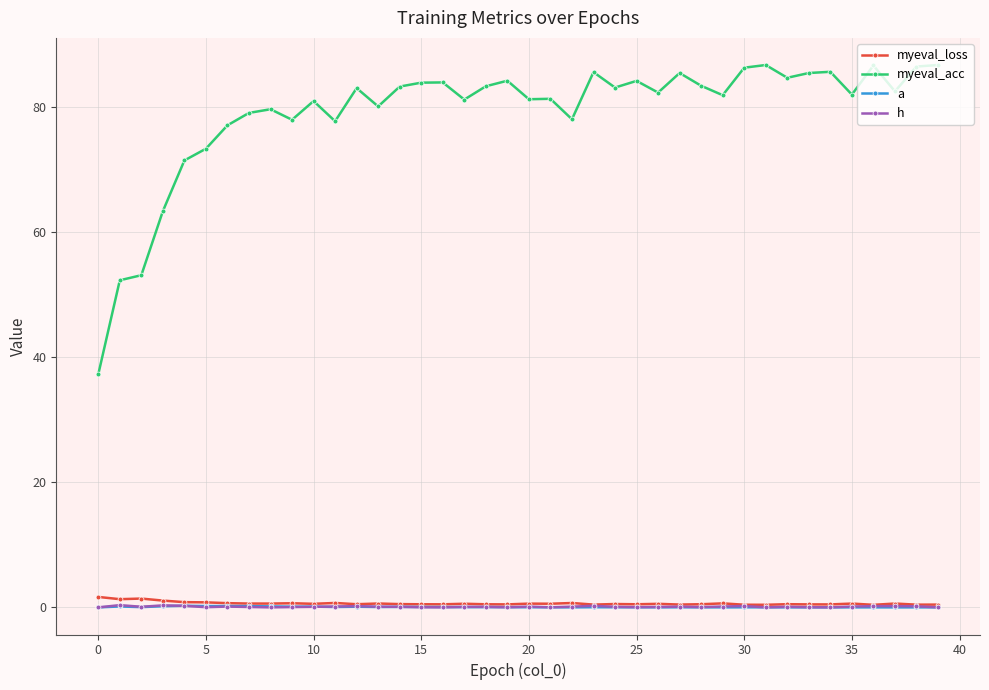

What is the maximum value for myeval_acc?

86.7